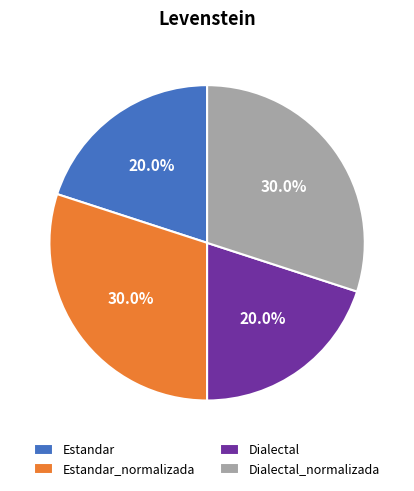

Approximately how many times larger is the value at Dialectal_normalizada compared to Estandar_normalizada?

1.0